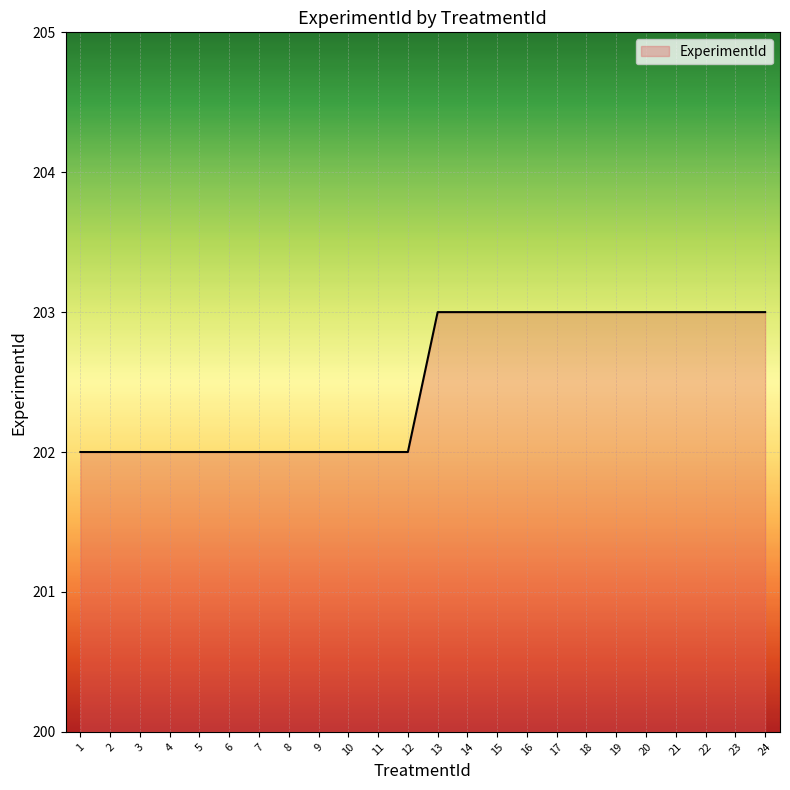

The value at 1 is 294. True or false?

False